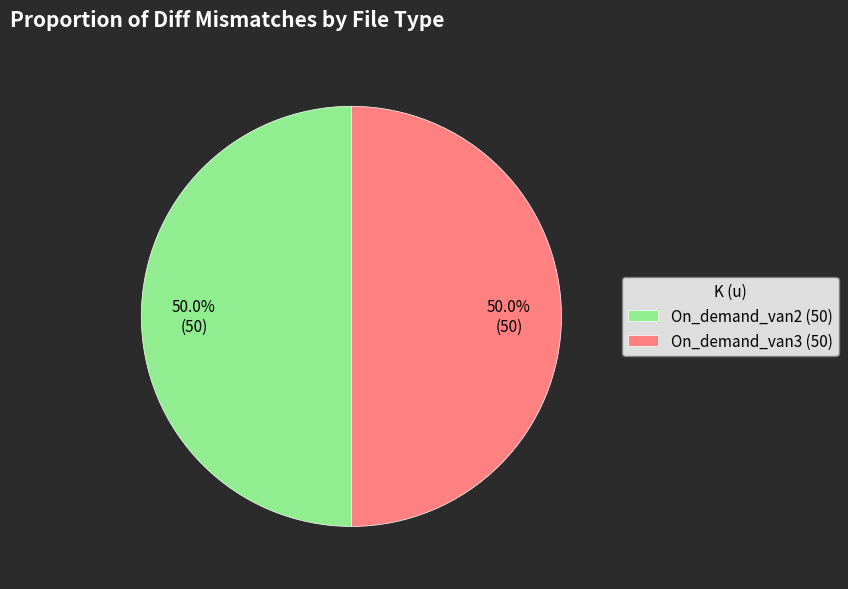

What is the ratio of the value at On_demand_van2 (50) to the value at On_demand_van3 (50)?

1.0